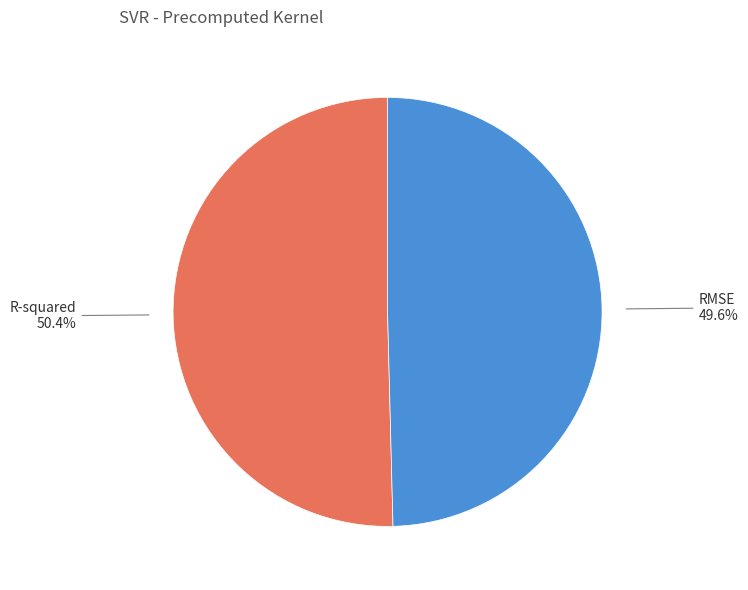

Which slice is the smallest?

RMSE